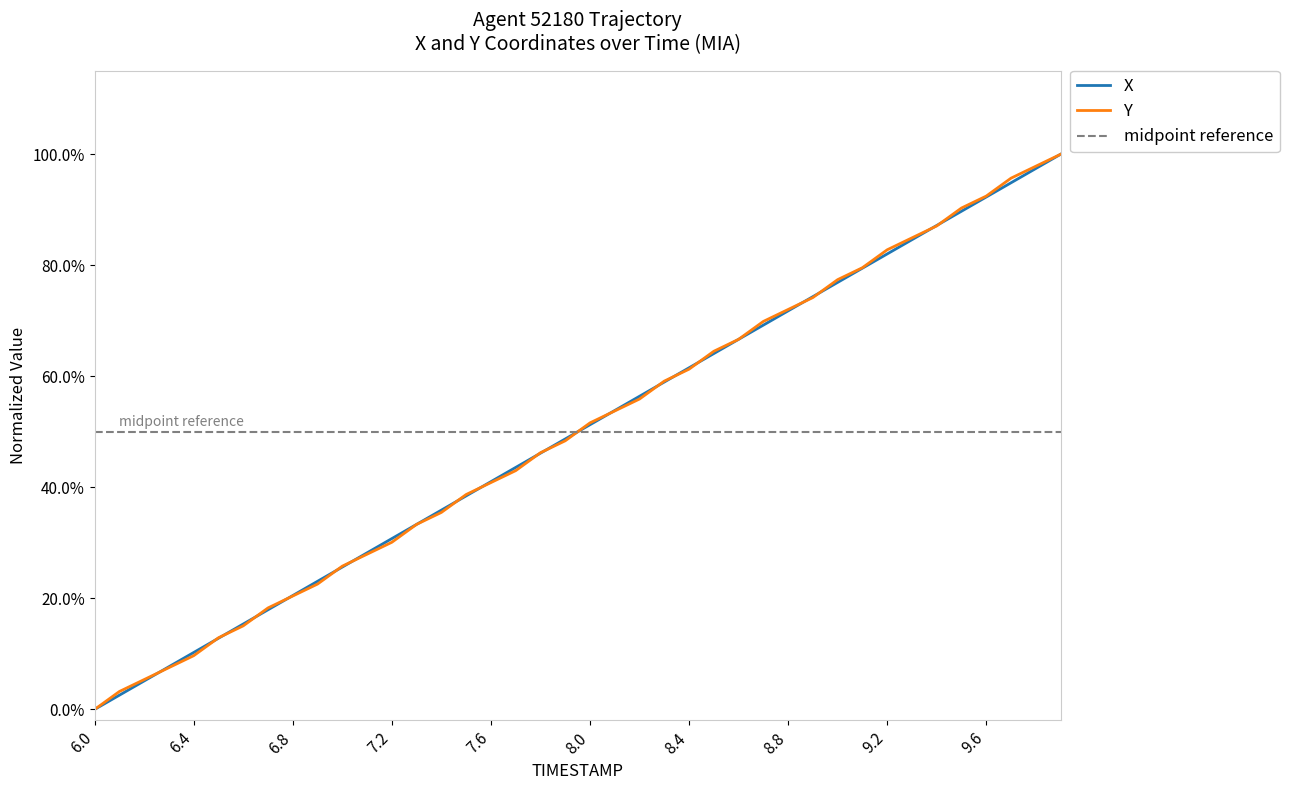

What is the difference between the maximum and minimum values in the X series?

1.0